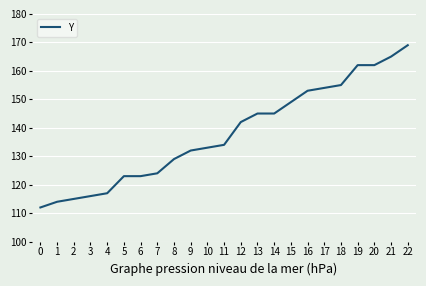

Which has a higher value, 21 or 3?

21